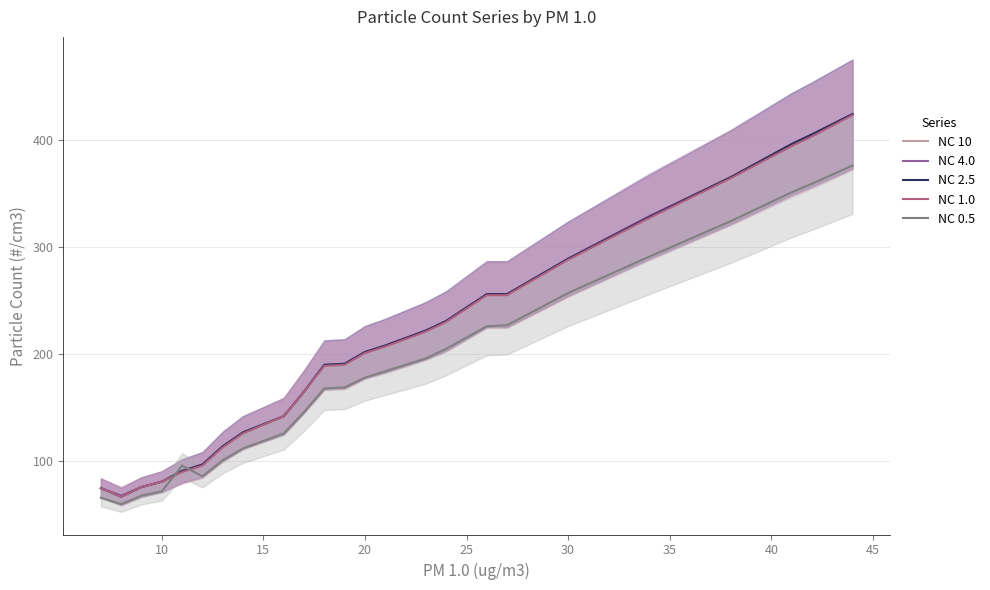

What is the lowest value of the NC 10 series?

68